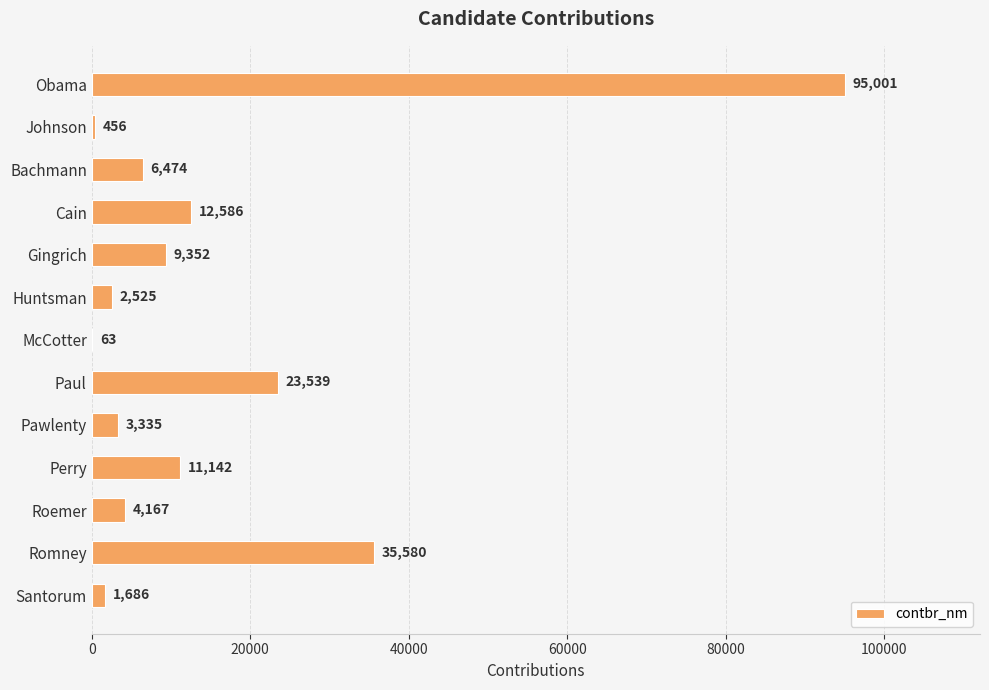

Reading top to bottom, transcribe all the data shown in this chart.

Obama=95001	Johnson=456	Bachmann=6474	Cain=12586	Gingrich=9352	Huntsman=2525	McCotter=63	Paul=23539	Pawlenty=3335	Perry=11142	Roemer=4167	Romney=35580	Santorum=1686